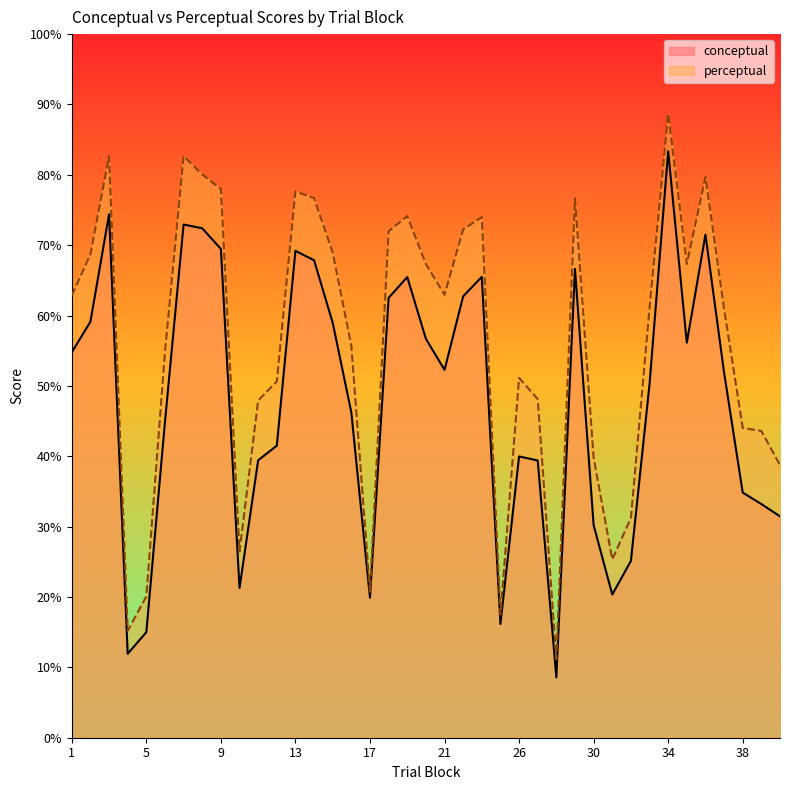

How many interior local valleys does the perceptual series have?

8